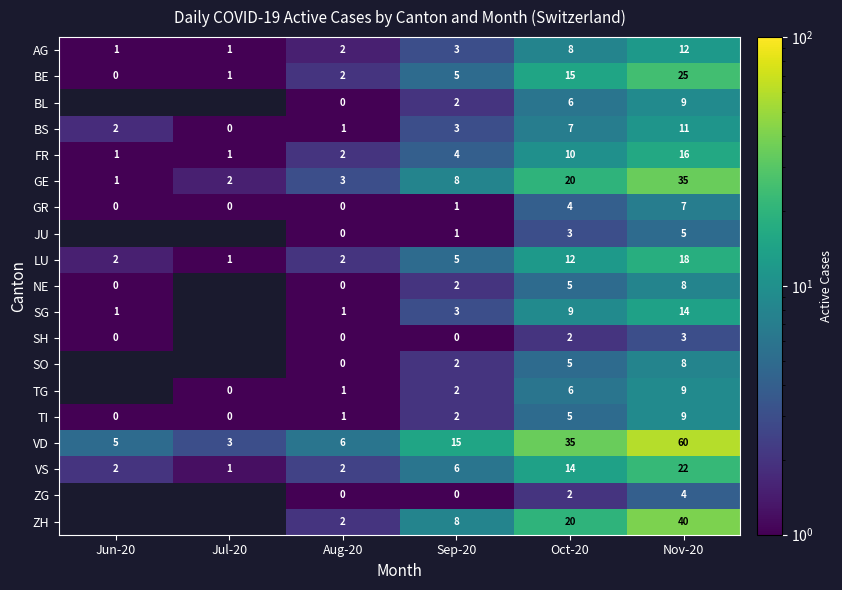

What is the difference between the BL values at Sep-20 and Nov-20?

7.0